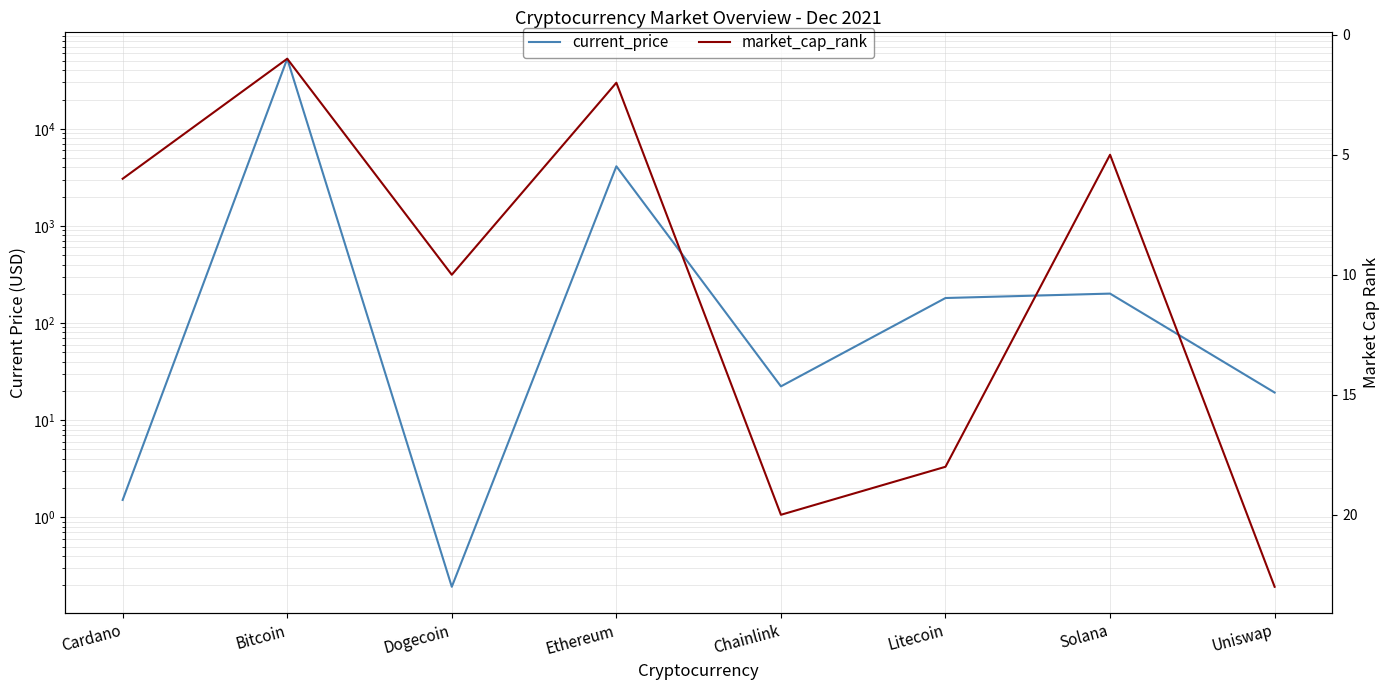

List the labels in order of market_cap_rank value, largest first.

Uniswap, Chainlink, Litecoin, Dogecoin, Cardano, Solana, Ethereum, Bitcoin